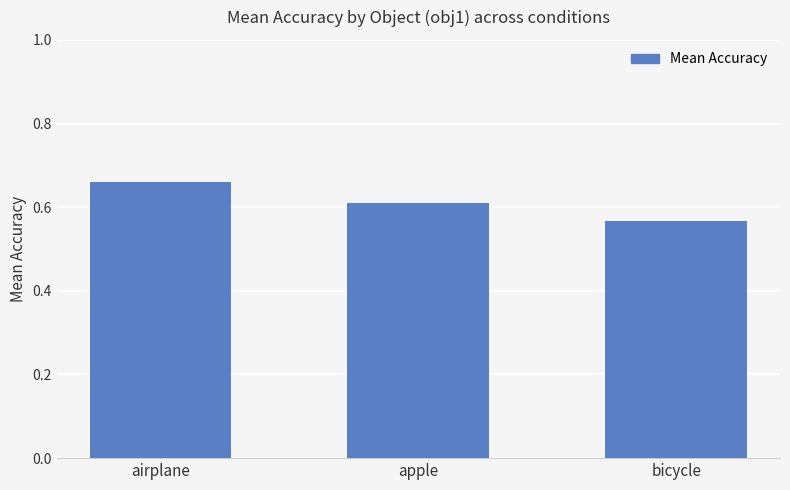

Where is the data nearest to the value 0?

bicycle